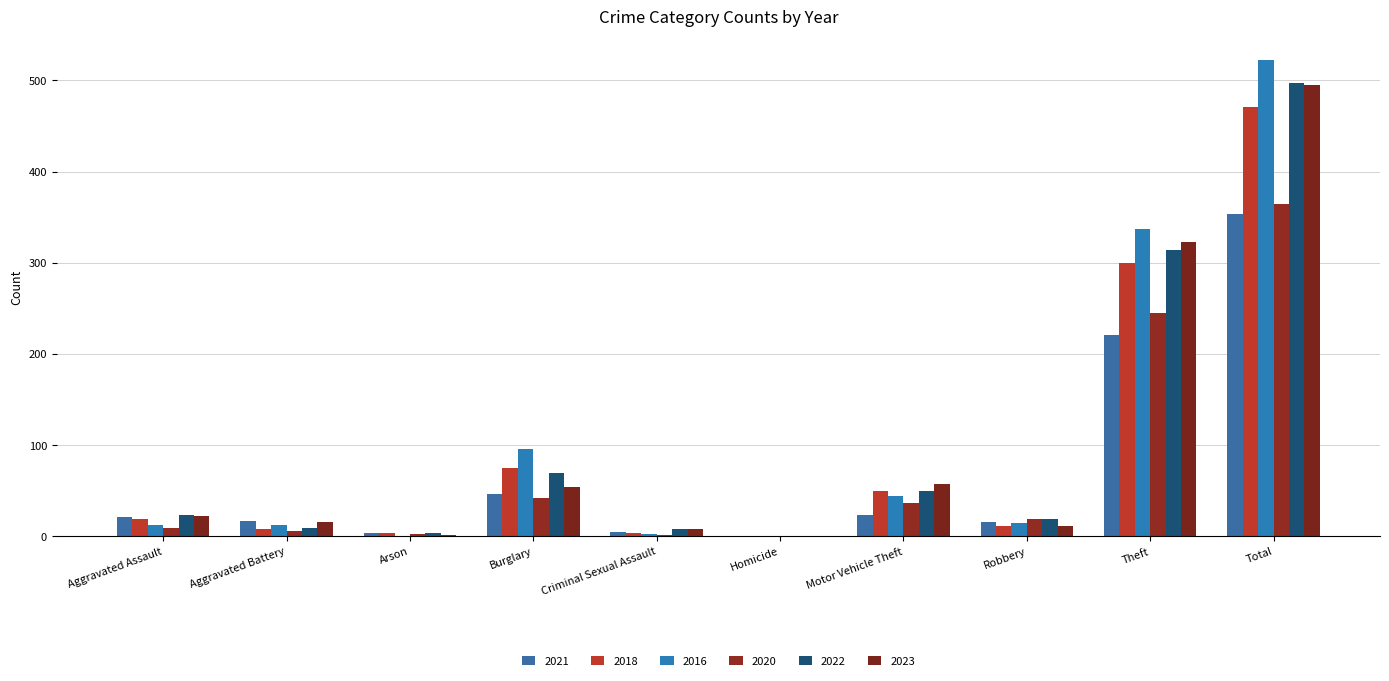

Which series has the largest total across all categories?

2016